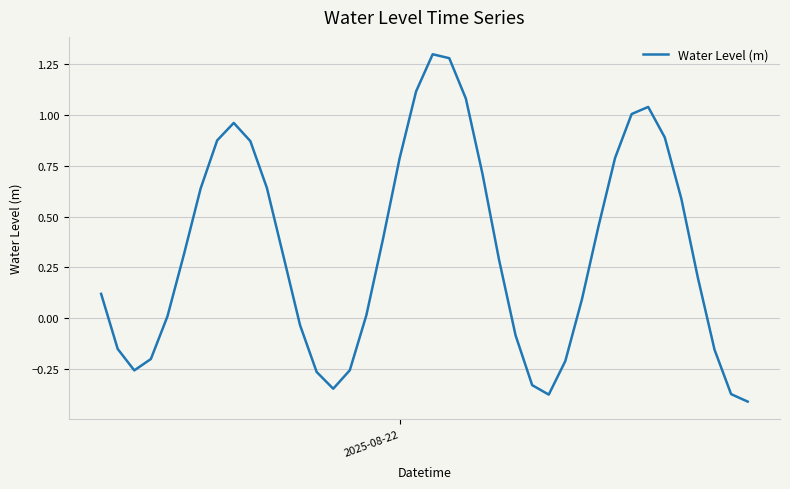

How many values are above zero?

26